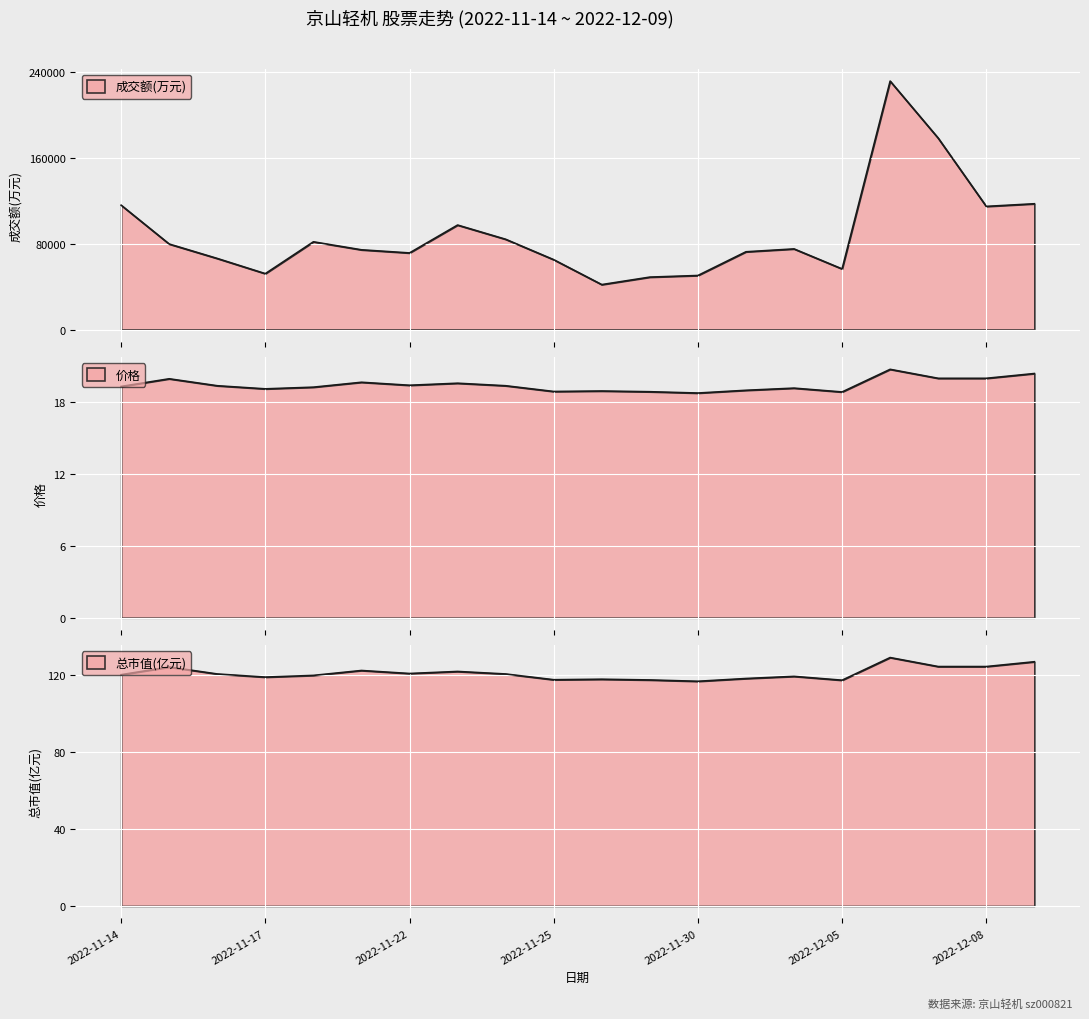

What is the difference between the maximum and minimum values in the 总市值(亿元) series?

12.3